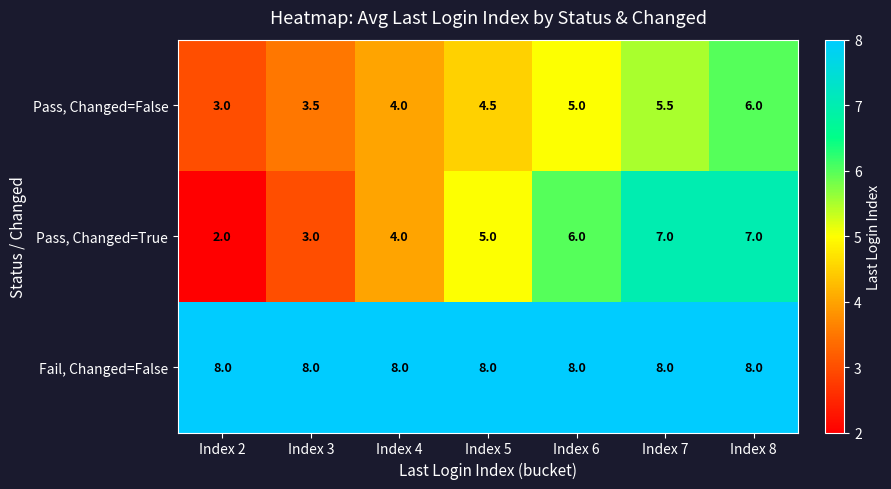

Where is Pass, Changed=False nearest to the value 4?

Index 4